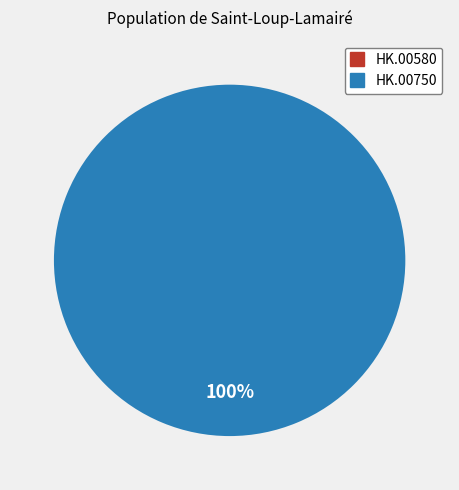

Which slice represents more than half of the pie?

HK.00750